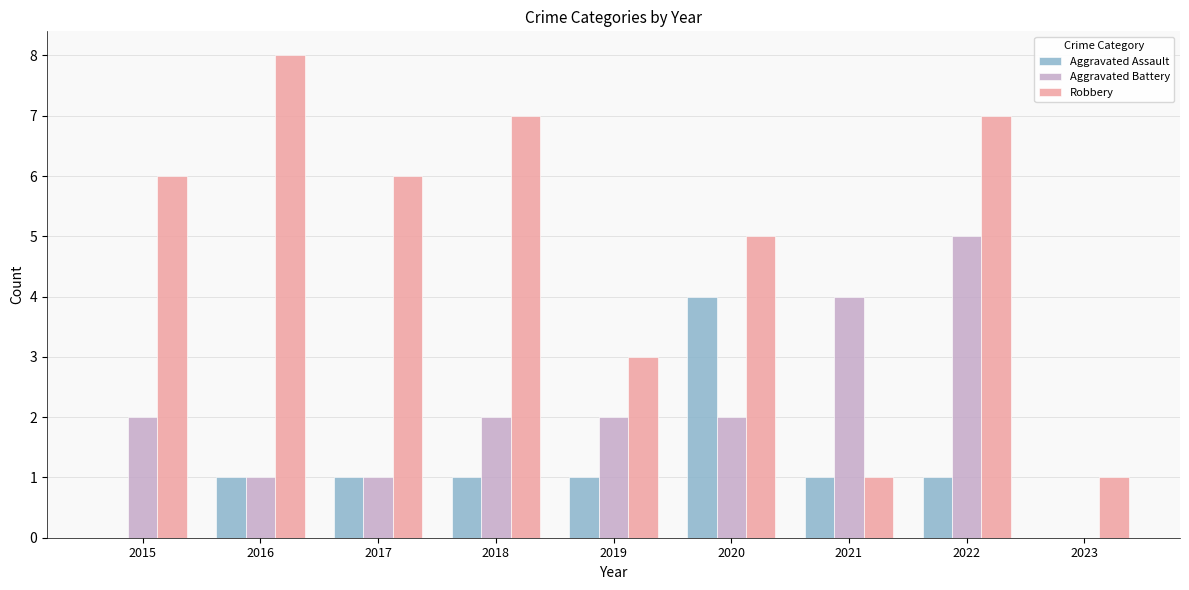

Does the chart contain stacked bars?

No